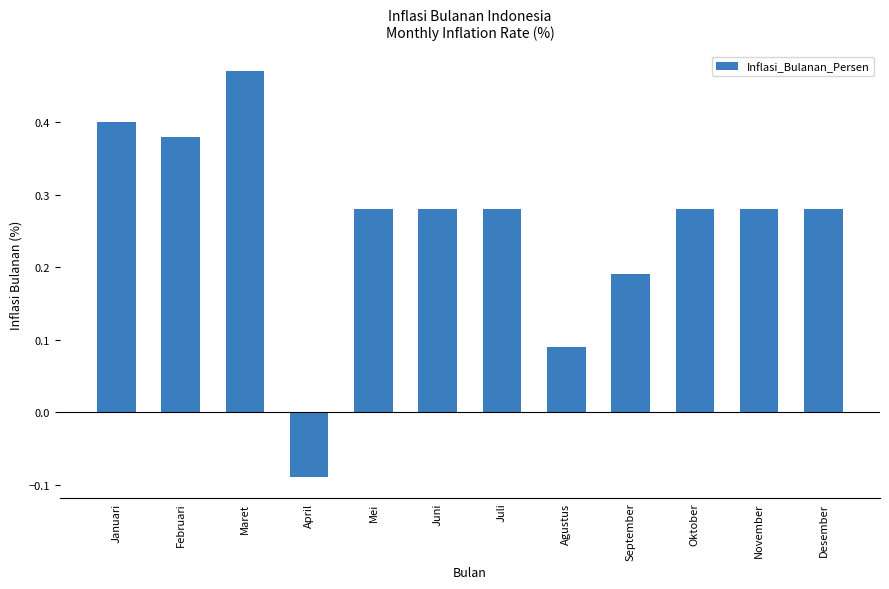

The chart shows a value of 0.1 at Mei. True or false?

False